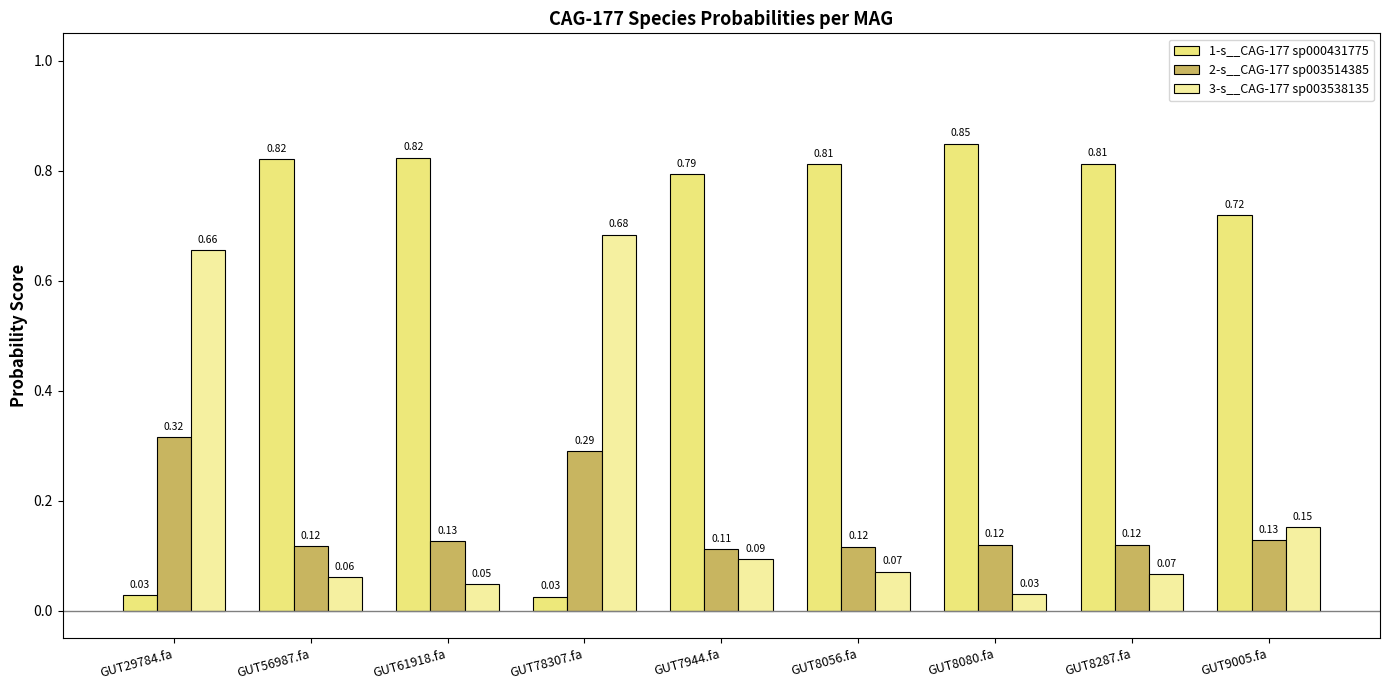

Reading left to right, extract all data points from this chart.

1-s__CAG-177 sp000431775: GUT29784.fa=0.0	GUT56987.fa=0.8	GUT61918.fa=0.8	GUT78307.fa=0.0	GUT7944.fa=0.8	GUT8056.fa=0.8	GUT8080.fa=0.8	GUT8287.fa=0.8	GUT9005.fa=0.7
2-s__CAG-177 sp003514385: GUT29784.fa=0.3	GUT56987.fa=0.1	GUT61918.fa=0.1	GUT78307.fa=0.3	GUT7944.fa=0.1	GUT8056.fa=0.1	GUT8080.fa=0.1	GUT8287.fa=0.1	GUT9005.fa=0.1
3-s__CAG-177 sp003538135: GUT29784.fa=0.7	GUT56987.fa=0.1	GUT61918.fa=0.0	GUT78307.fa=0.7	GUT7944.fa=0.1	GUT8056.fa=0.1	GUT8080.fa=0.0	GUT8287.fa=0.1	GUT9005.fa=0.2